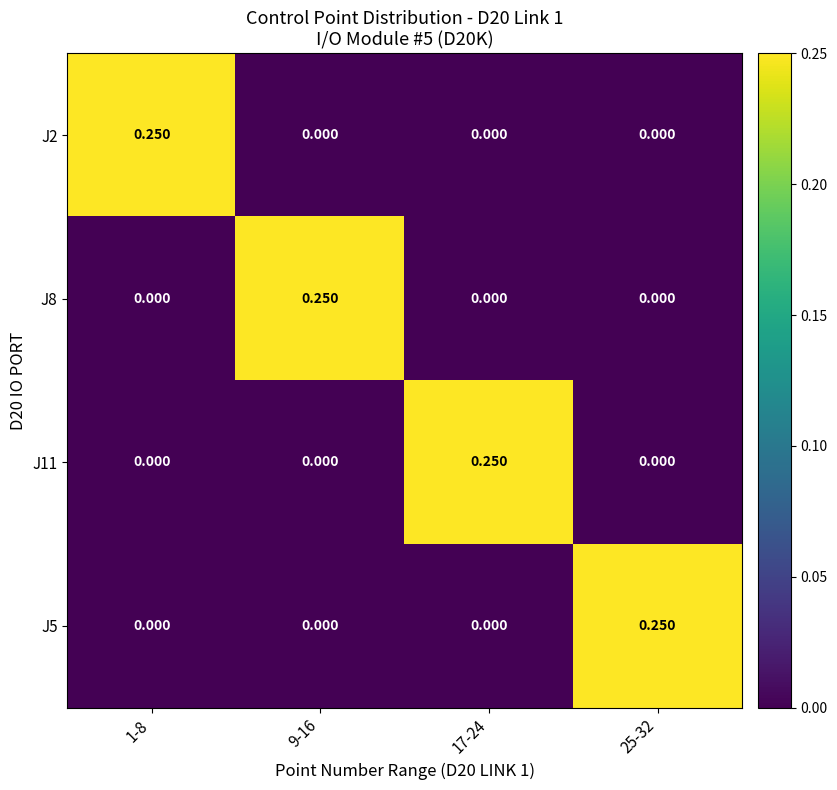

How many categories are shown in the chart?

4